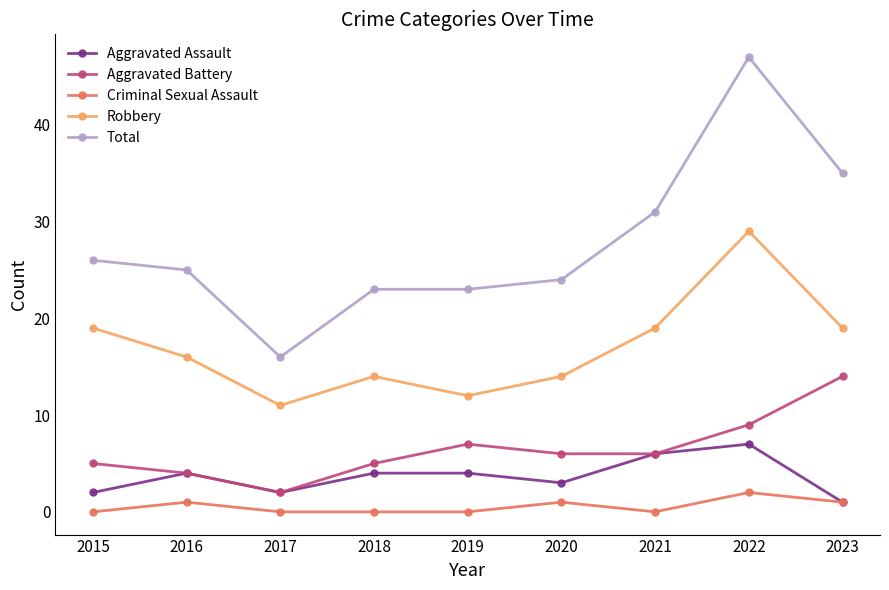

What is the difference between the Robbery values at 2016 and 2019?

4